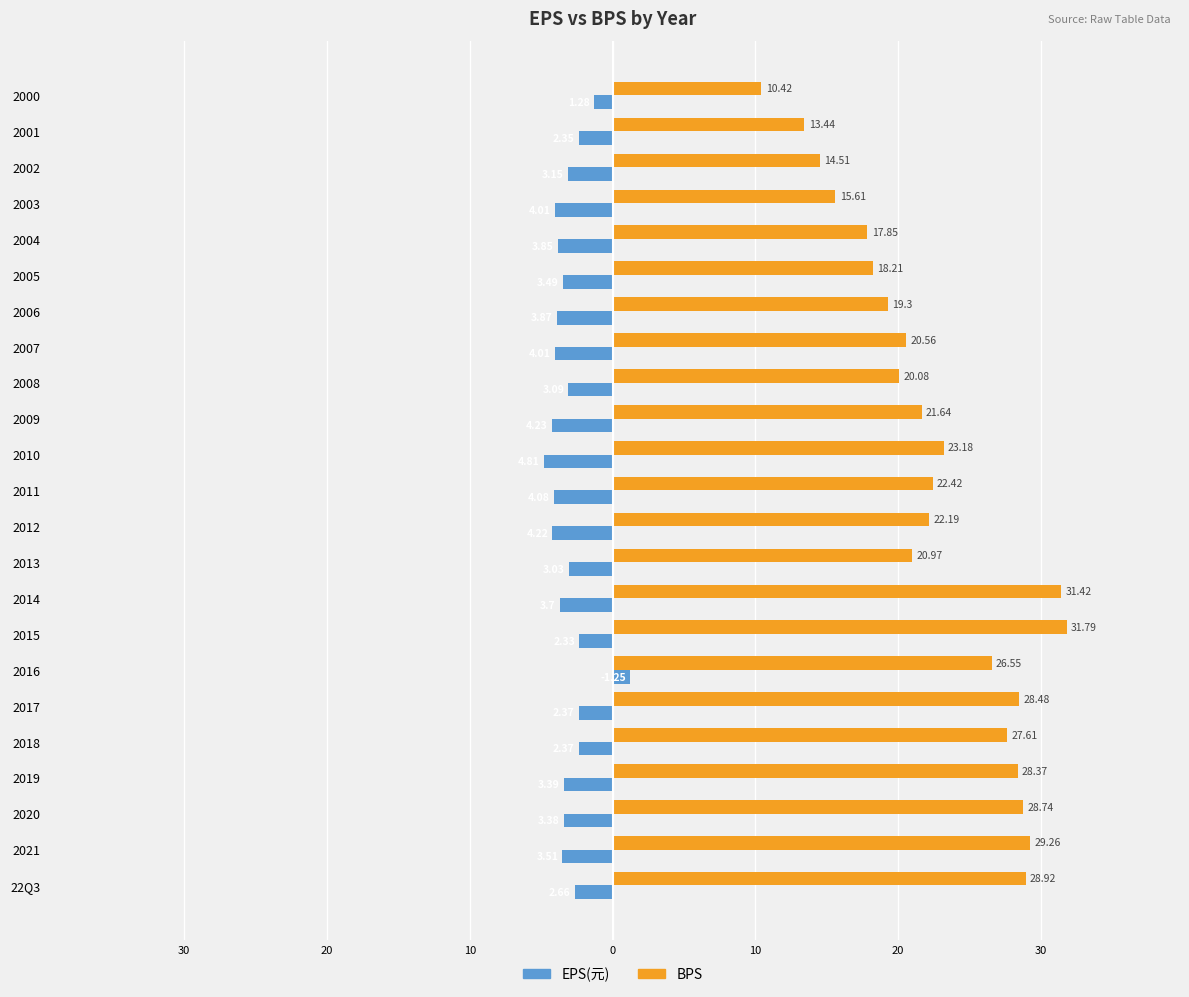

What are all the series names shown in the legend?

EPS(元), BPS